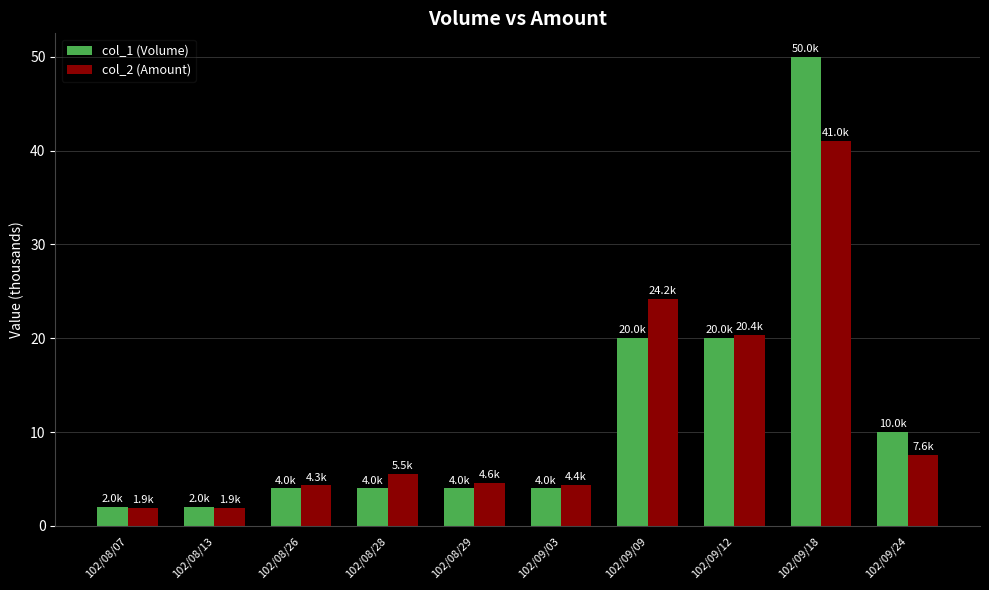

At which label does col_2 (Amount) reach its peak?

102/09/18